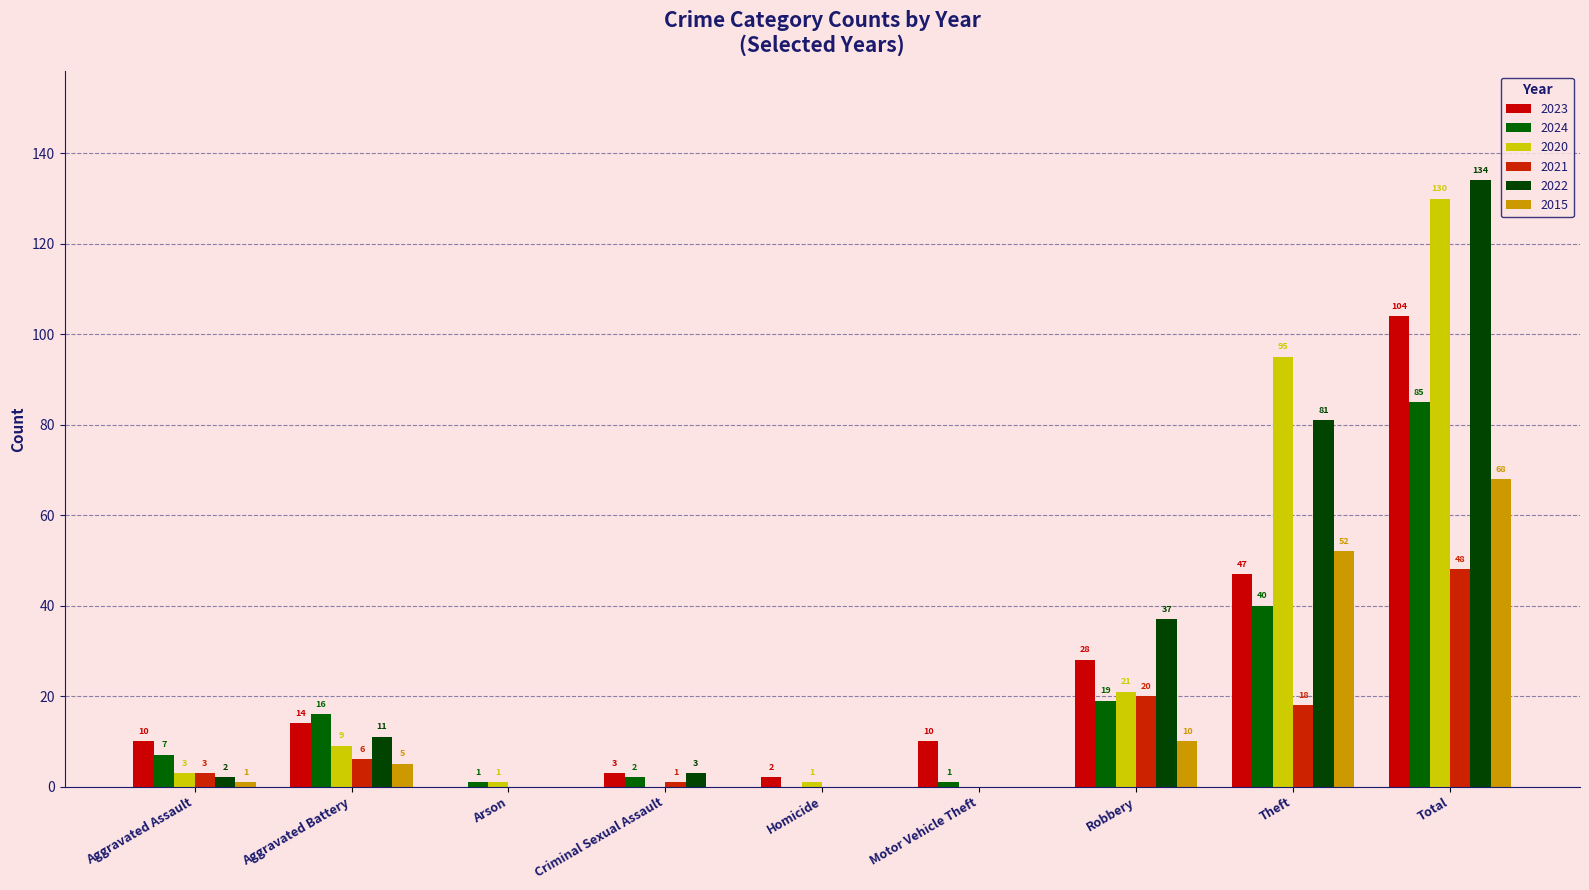

What is the average value of the 2023 series?

24